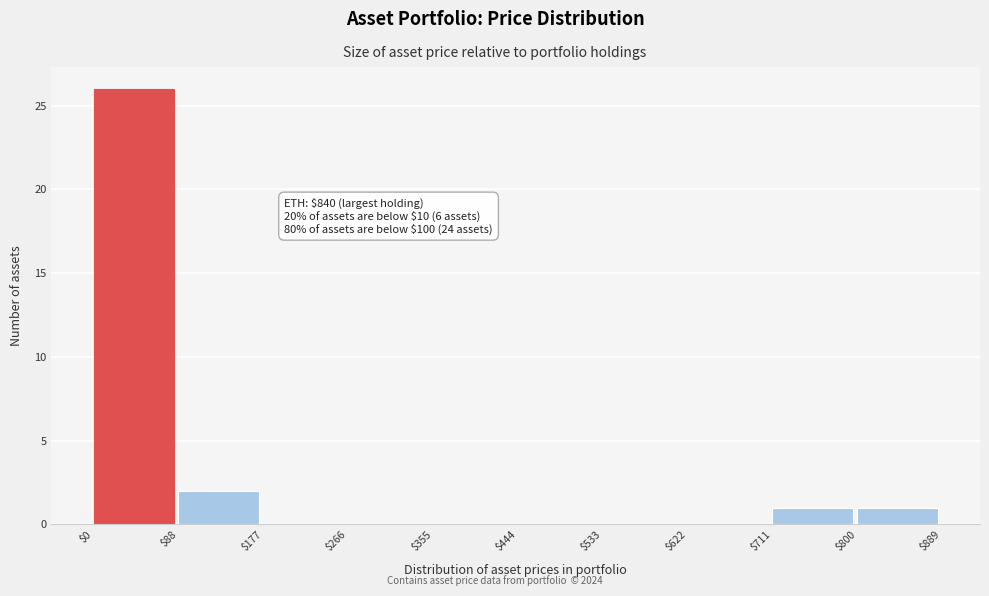

Over which range of the x-axis is the bar tallest?

$0 to $88